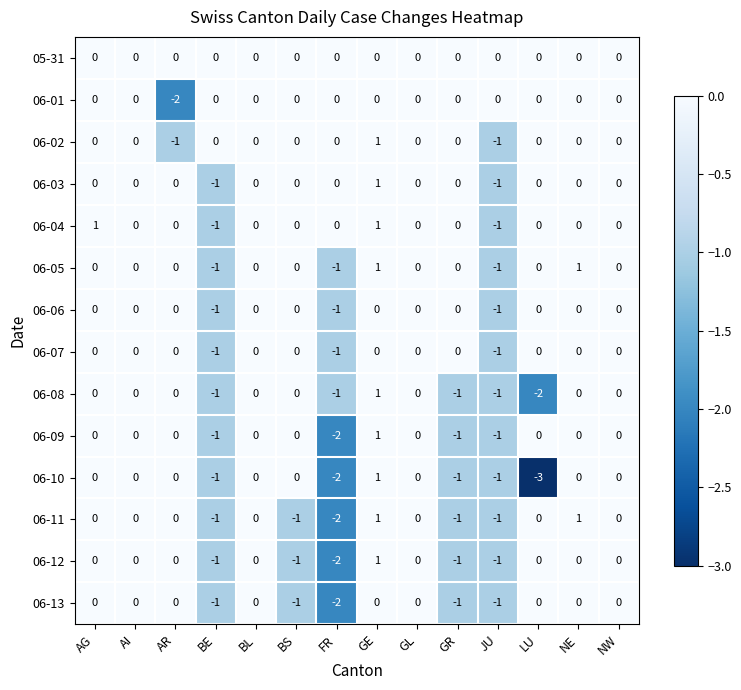

Count the 06-09 values in the range -1 to 0.

12